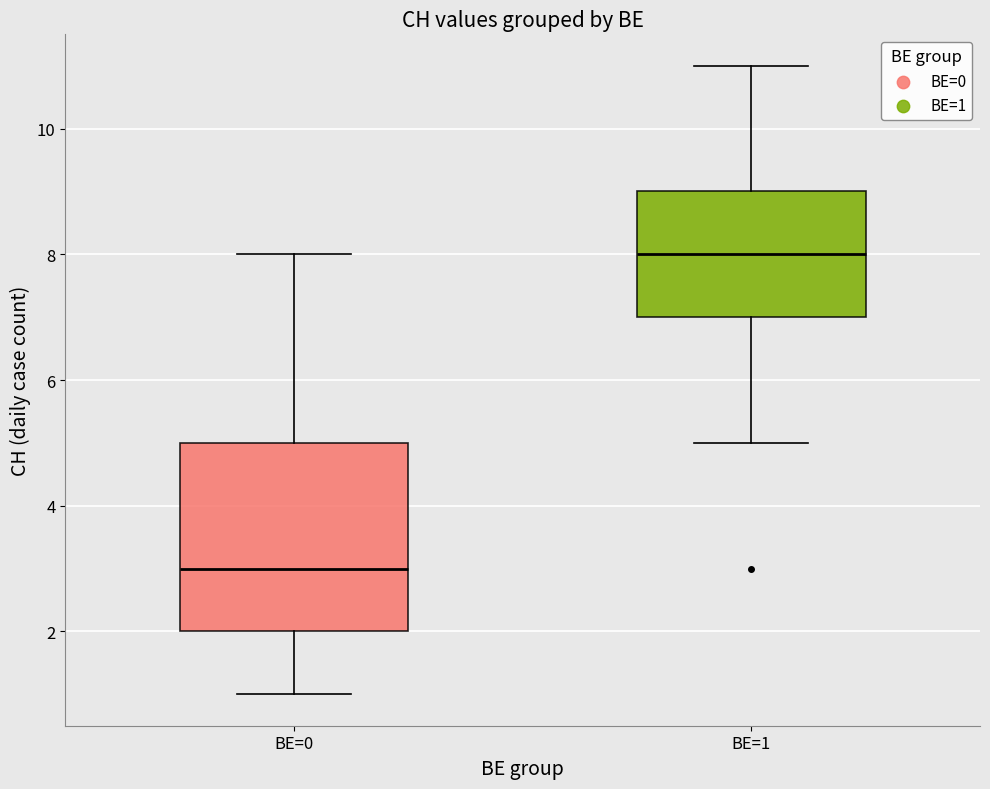

Comparing the boxes themselves (not the whiskers), which one is the tallest?

BE=0